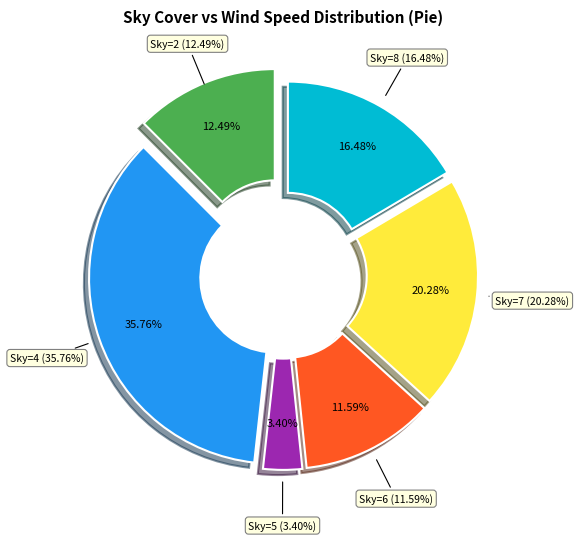

Does 9 represent more than half of the total?

No